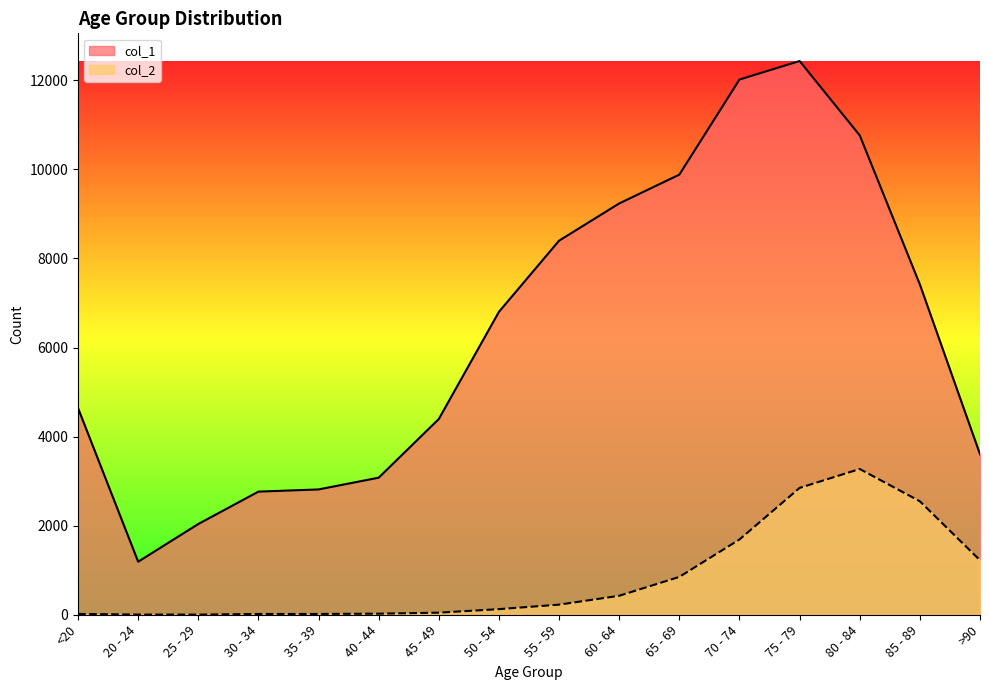

Is it true that col_2 equals 18 at <20?

True